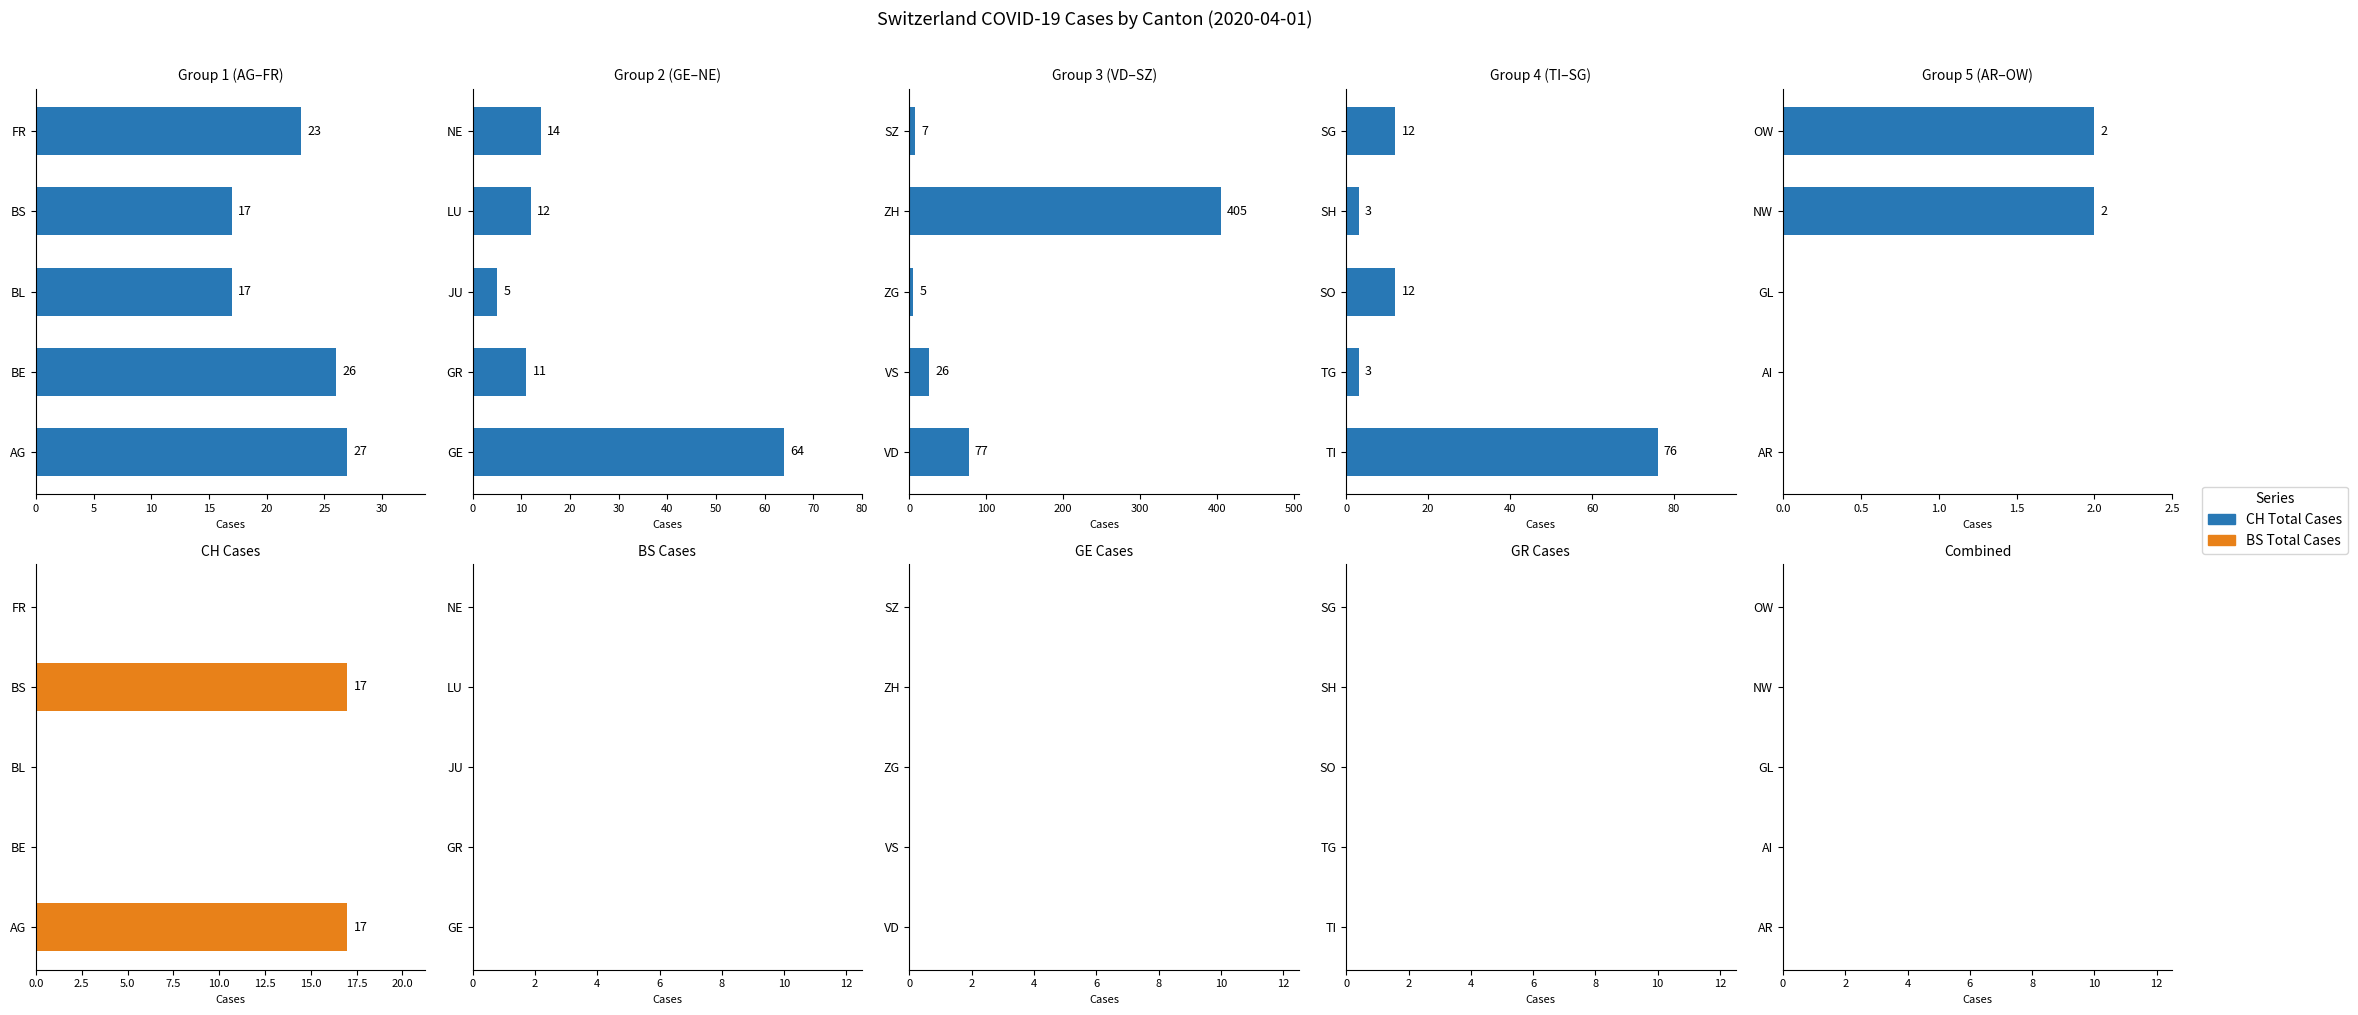

Rank the series by their average value, from lowest to highest.

BS total, CH total